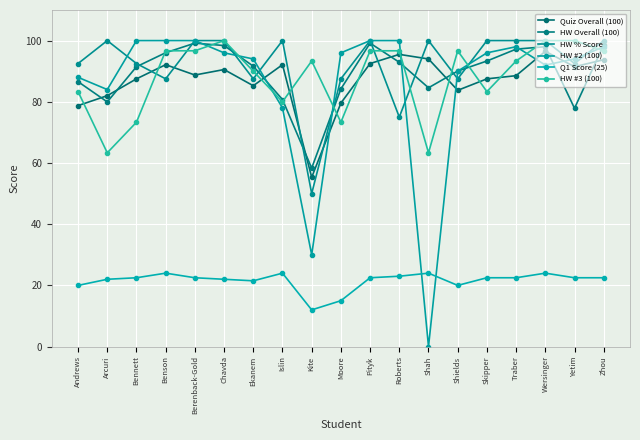

Which series changed the most between Pityk and Skipper?

HW #3 (100)